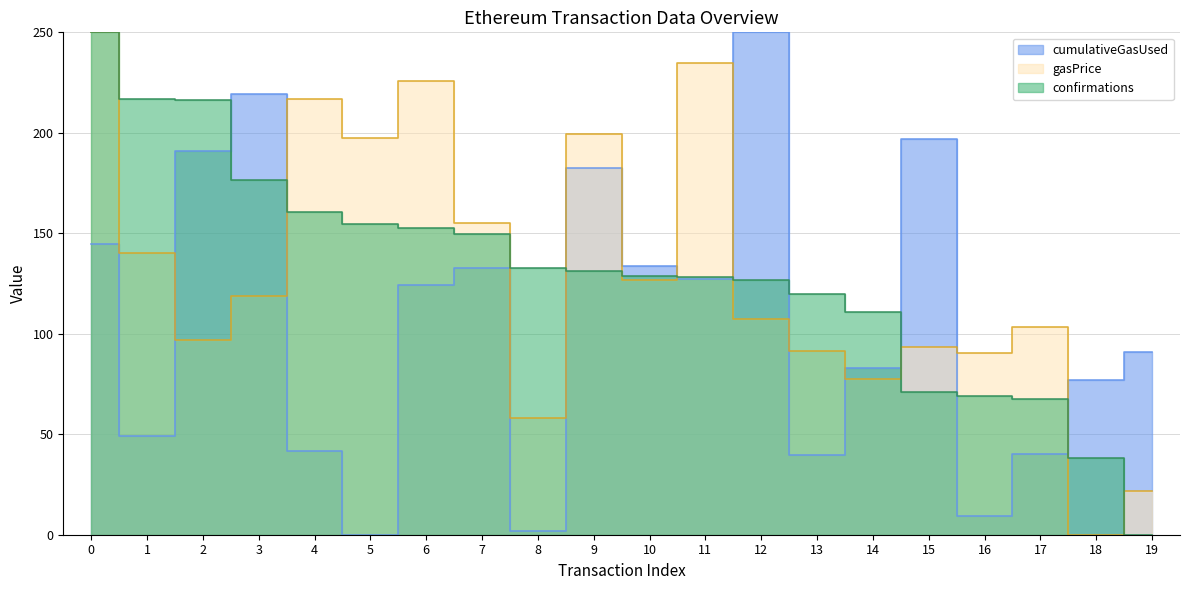

At which category does gasPrice reach its first local valley?

2